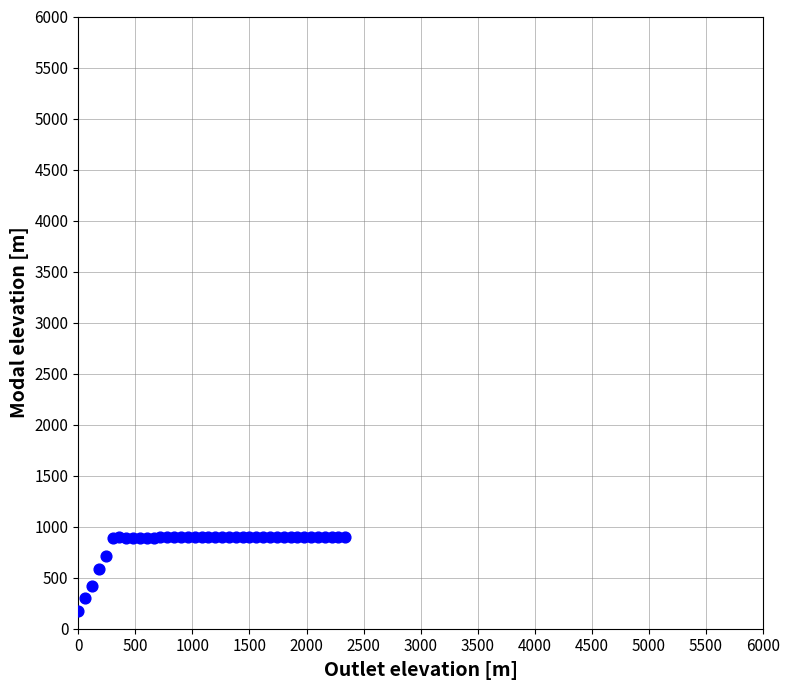

What is the range of X values (max minus min)?

2340.0